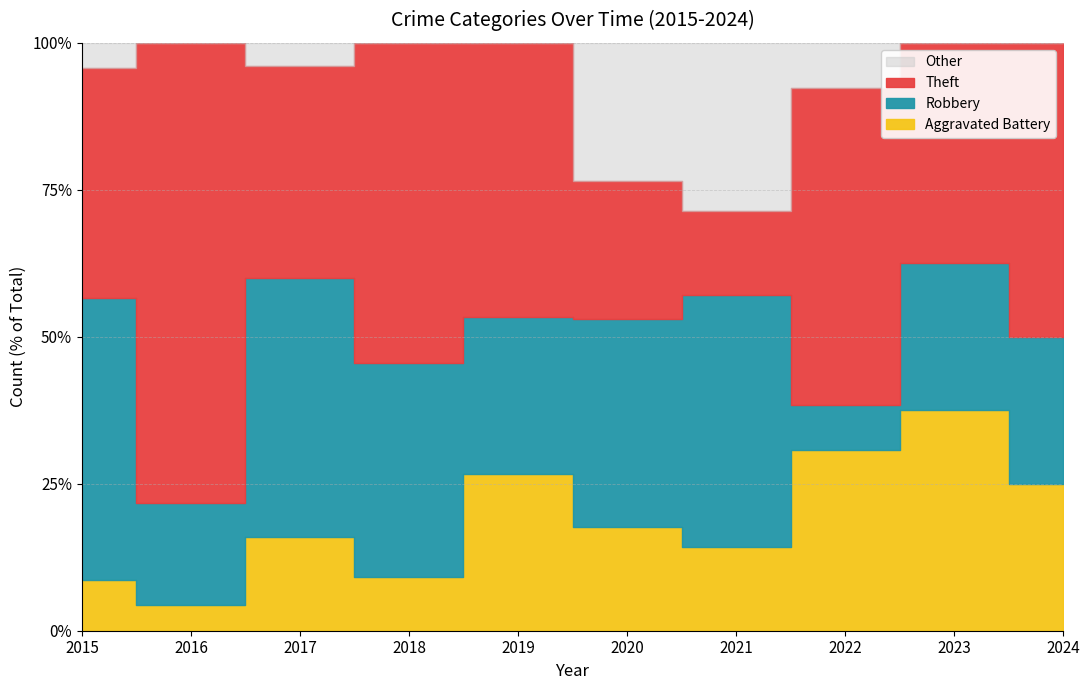

Which series changed the most between 2021 and 2022?

Theft